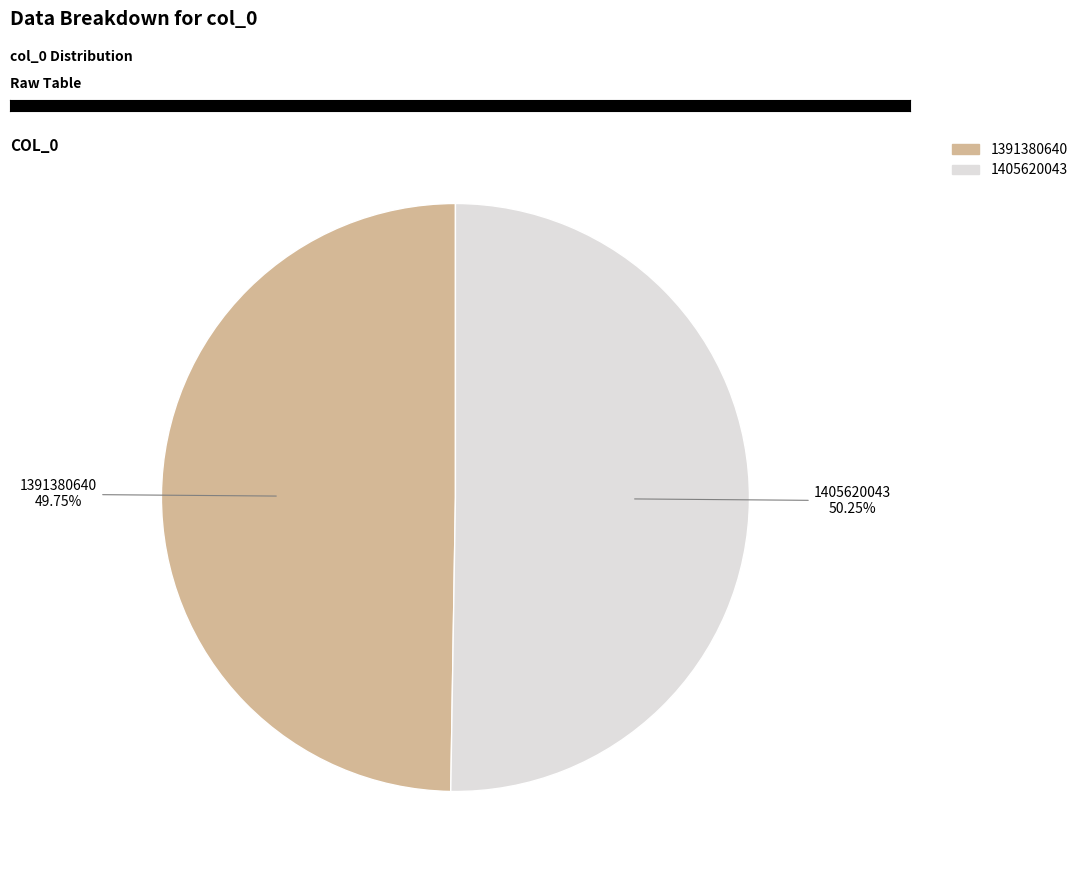

Which slice represents more than half of the pie?

1405620043